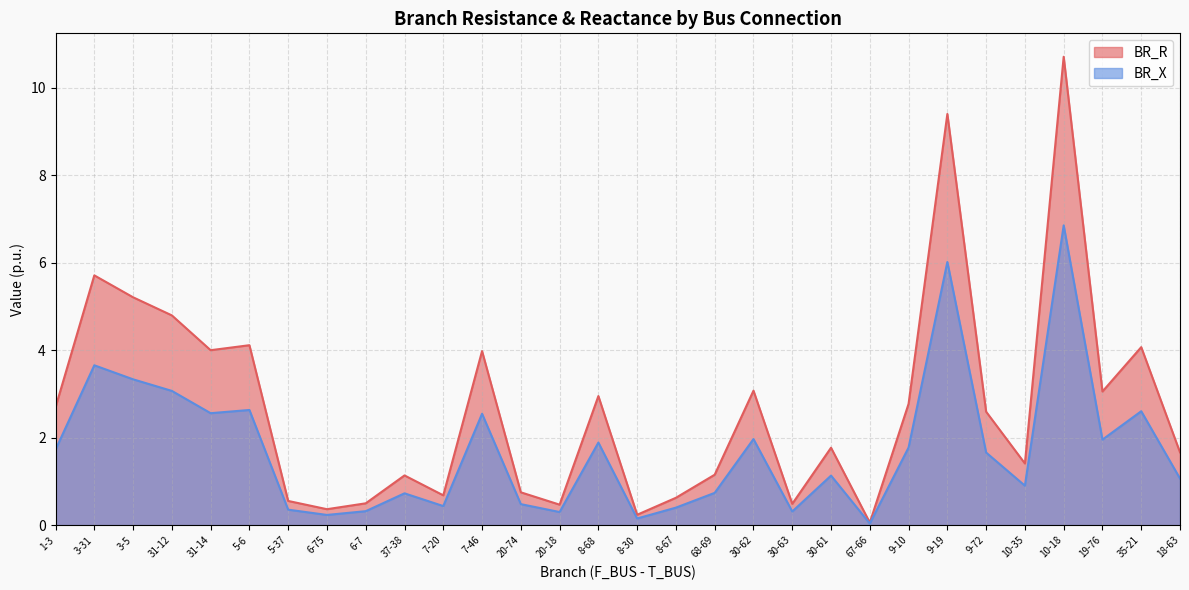

What is the sum of all BR_R values?

80.9